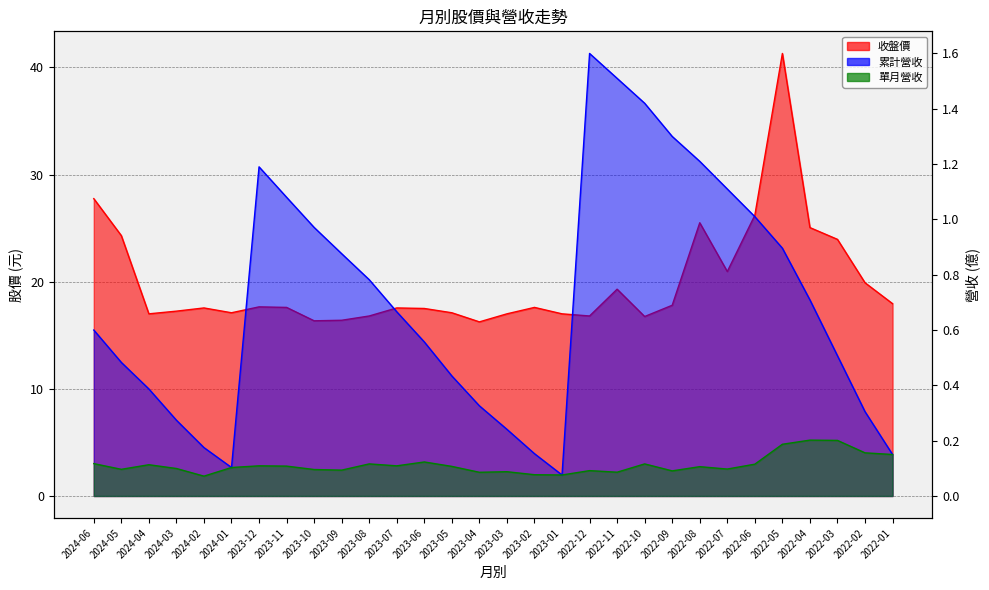

What position from the right is 2023-03?

15